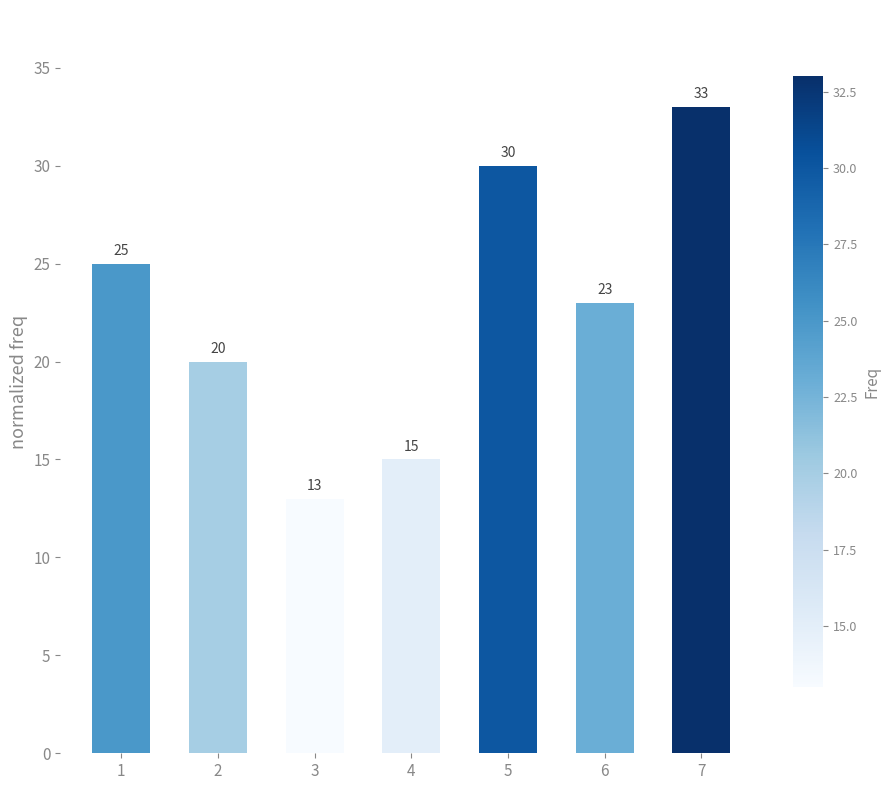

Approximately how many times larger is the value at 4 compared to 5?

0.5